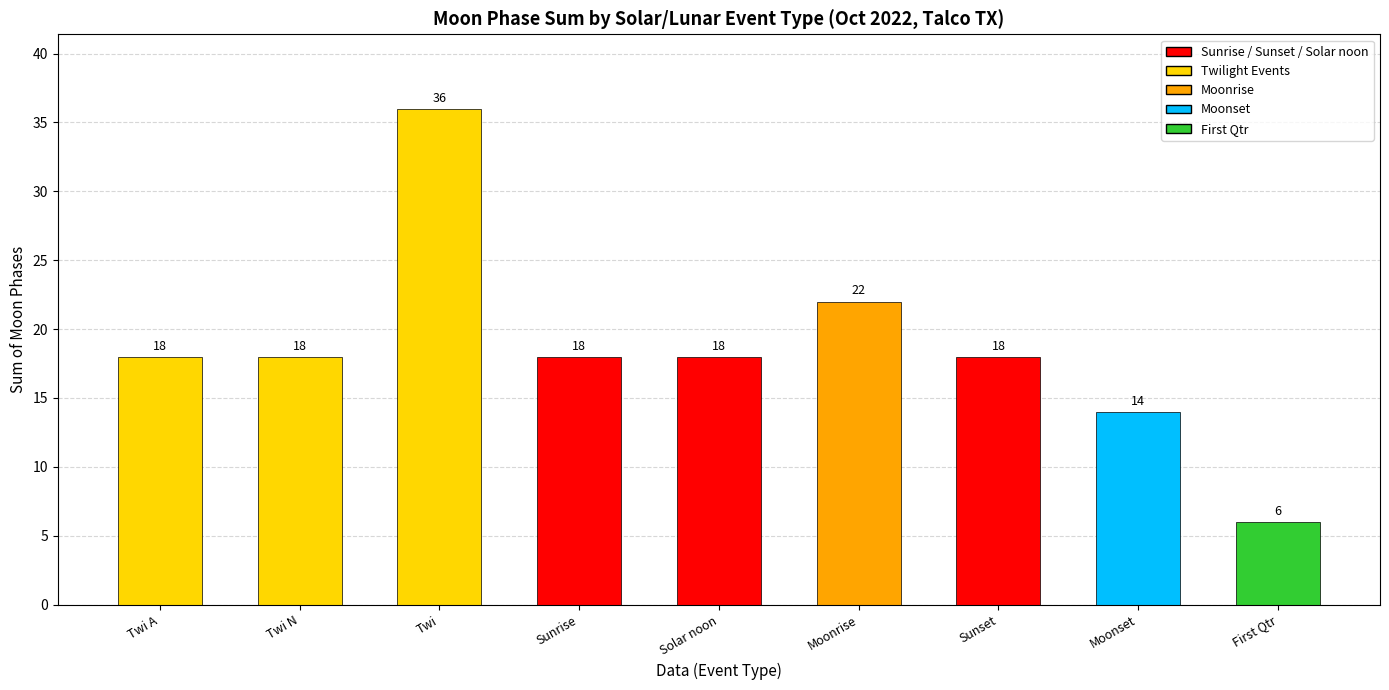

Approximately how many times larger is the value at First Qtr compared to Solar noon?

0.3